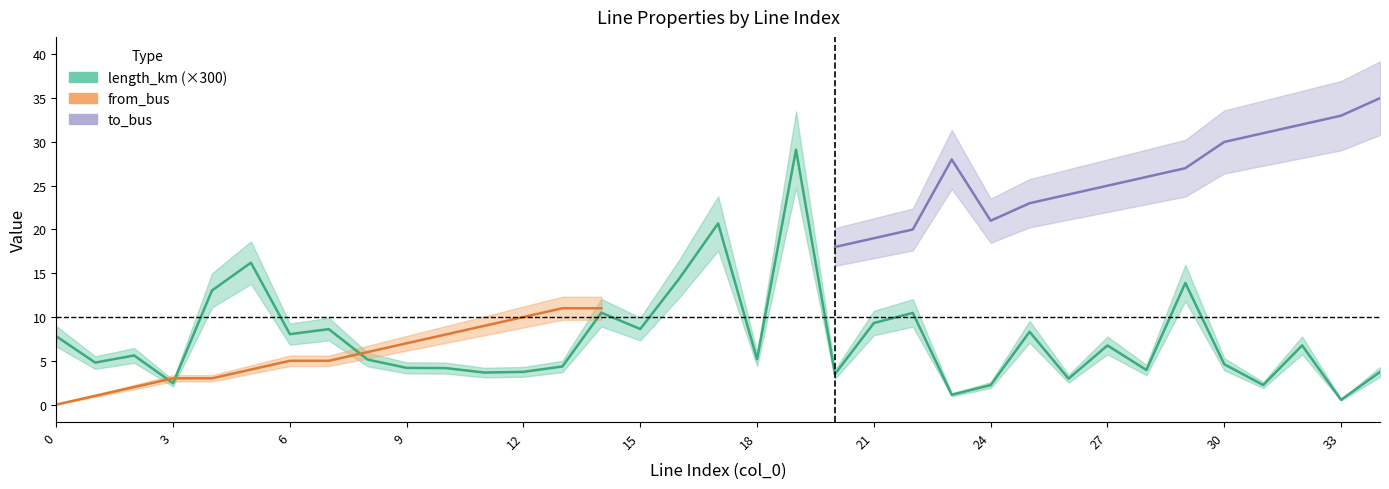

Between 32 and 27, which is larger?

32